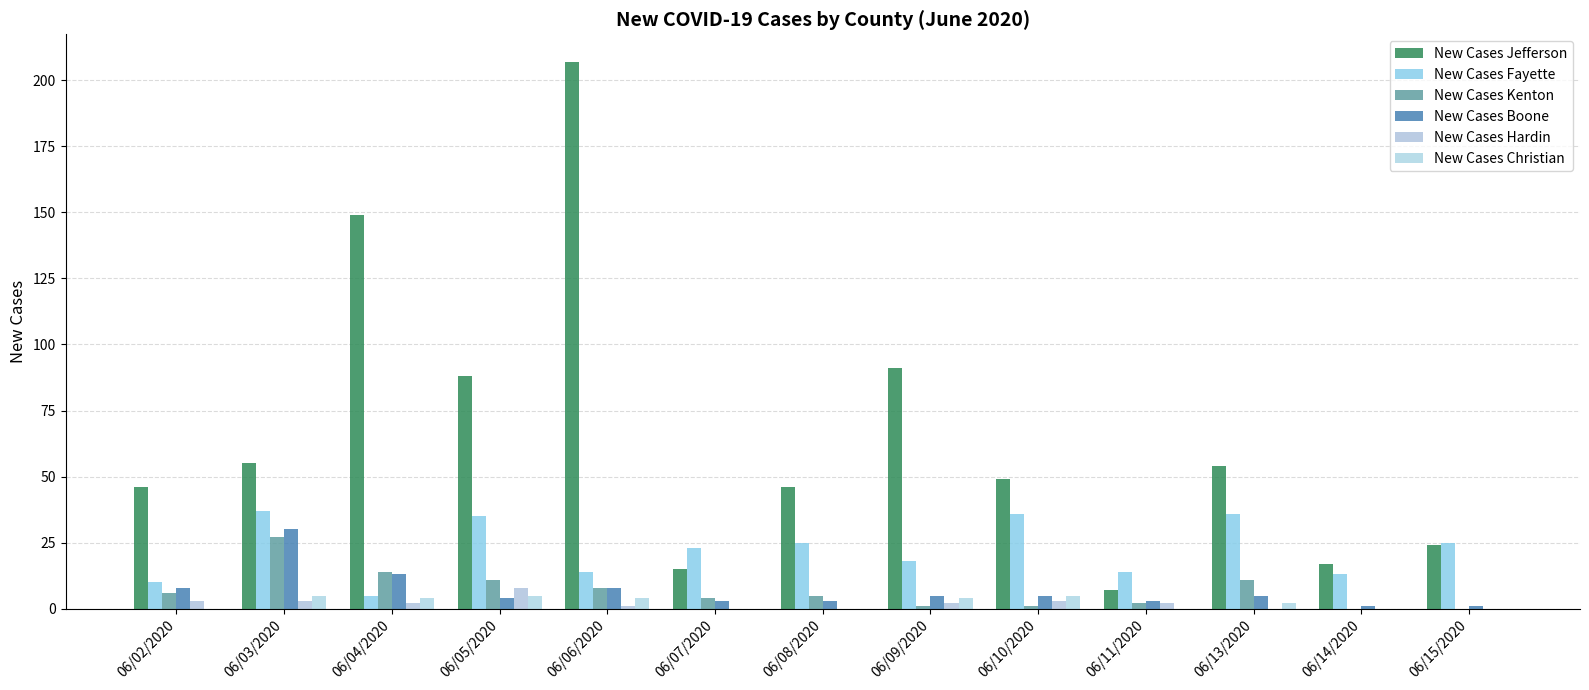

Reading right to left, transcribe all the data shown in this chart.

New Cases Jefferson: 24	17	54	7	49	91	46	15	207	88	149	55	46
New Cases Fayette: 25	13	36	14	36	18	25	23	14	35	5	37	10
New Cases Kenton: 0	0	11	2	1	1	5	4	8	11	14	27	6
New Cases Boone: 1	1	5	3	5	5	3	3	8	4	13	30	8
New Cases Hardin: 0	0	0	2	3	2	0	0	1	8	2	3	3
New Cases Christian: 0	0	2	0	5	4	0	0	4	5	4	5	0